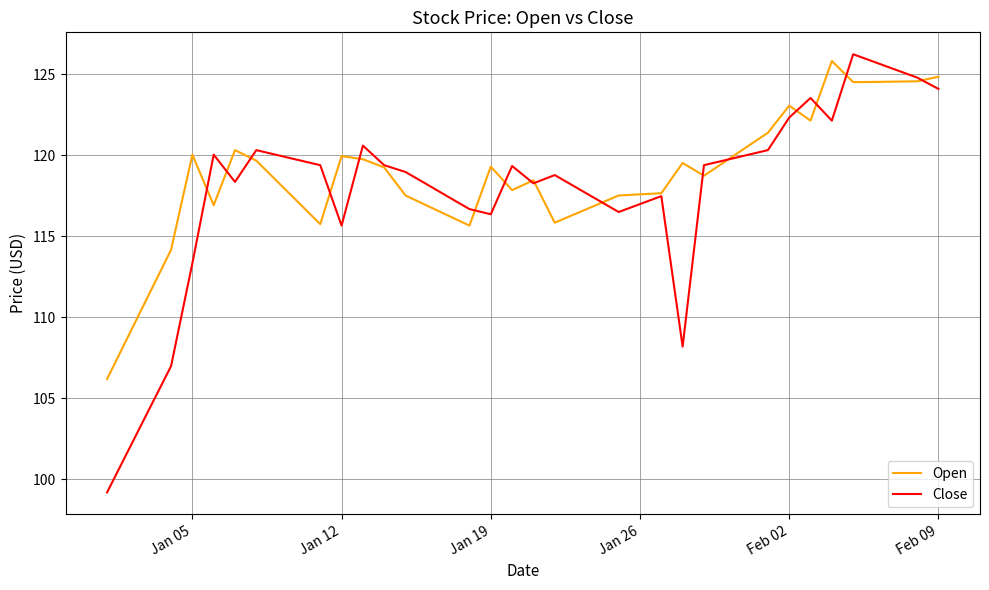

Which series has the largest range (max minus min)?

Close